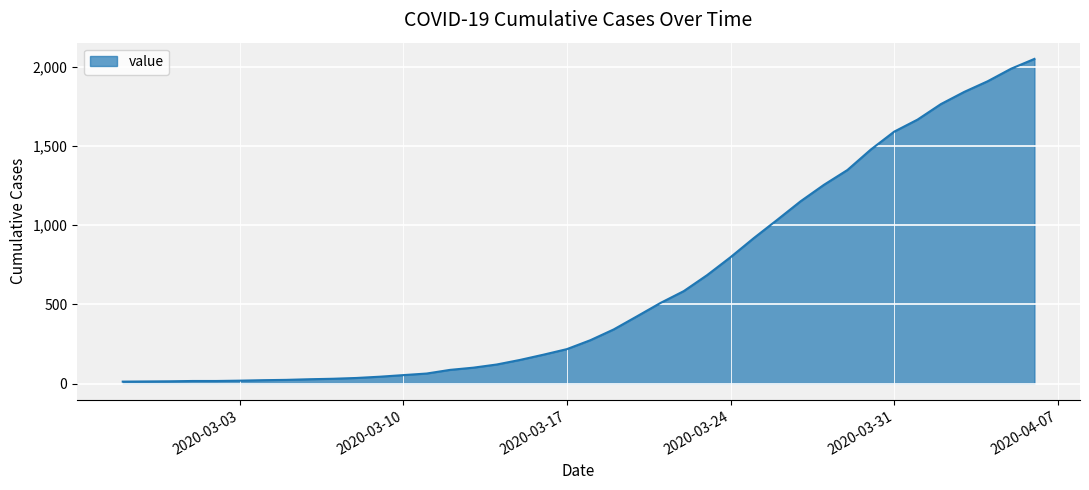

What is the greatest value displayed?

2049